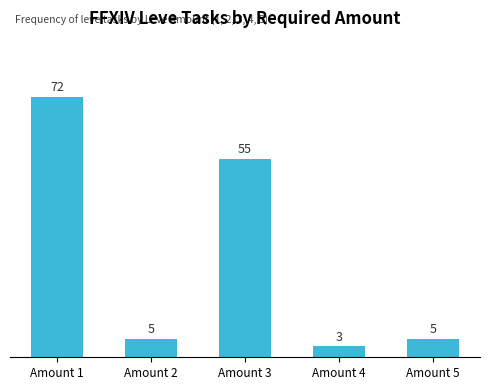

Which has a higher value, Amount 3 or Amount 1?

Amount 1